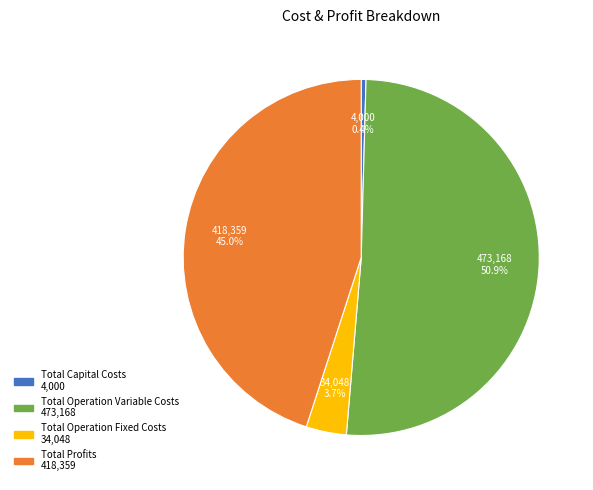

True or false: Total Operation Fixed Costs accounts for 4% of the total.

True